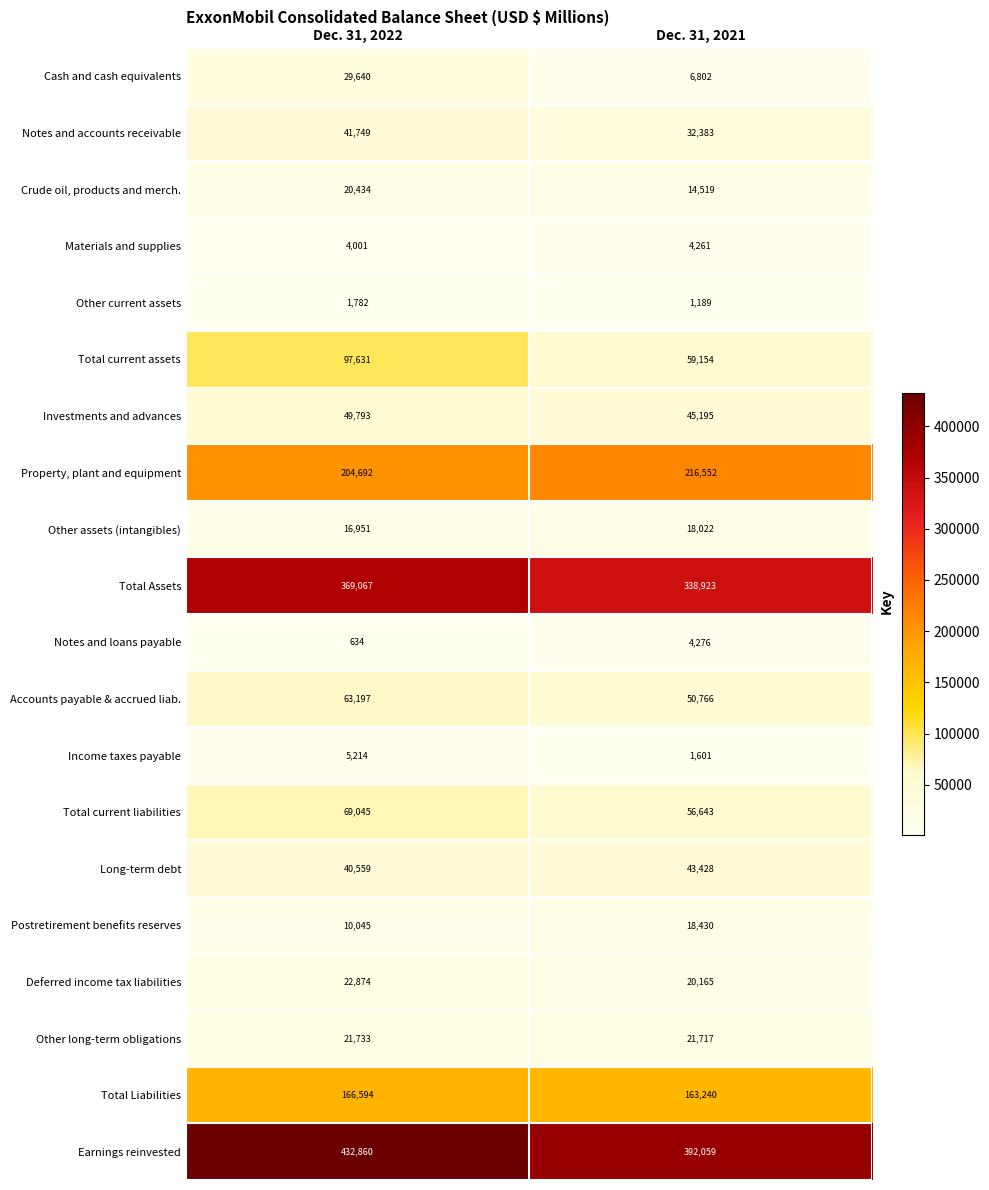

How many data points does each series have?

2